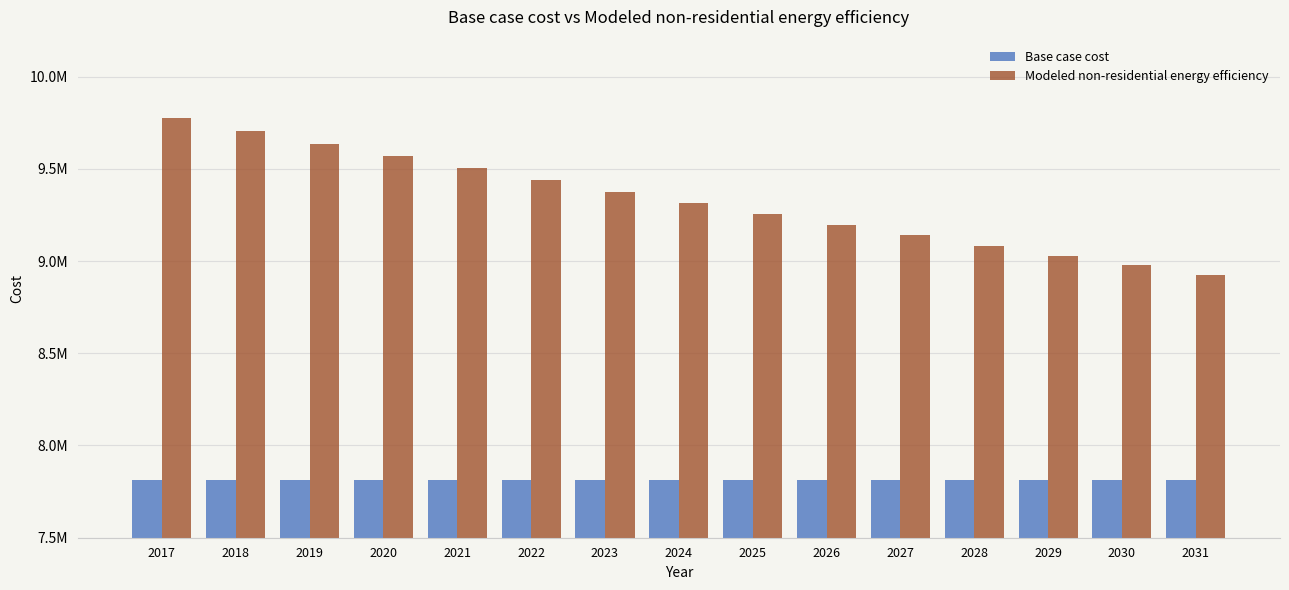

What is the difference between the second highest and minimum values in the Modeled non-residential energy efficiency series?

778556.8